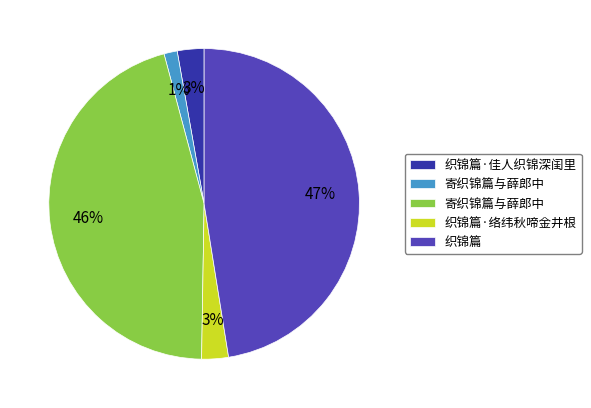

To the nearest percent, what is the average slice percentage?

20%